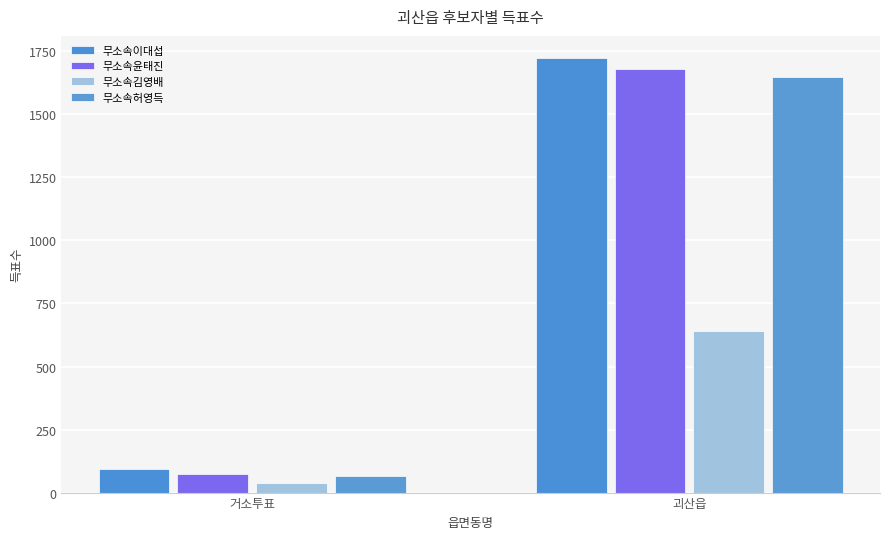

What is the lowest value of the 무소속김영배 series?

38